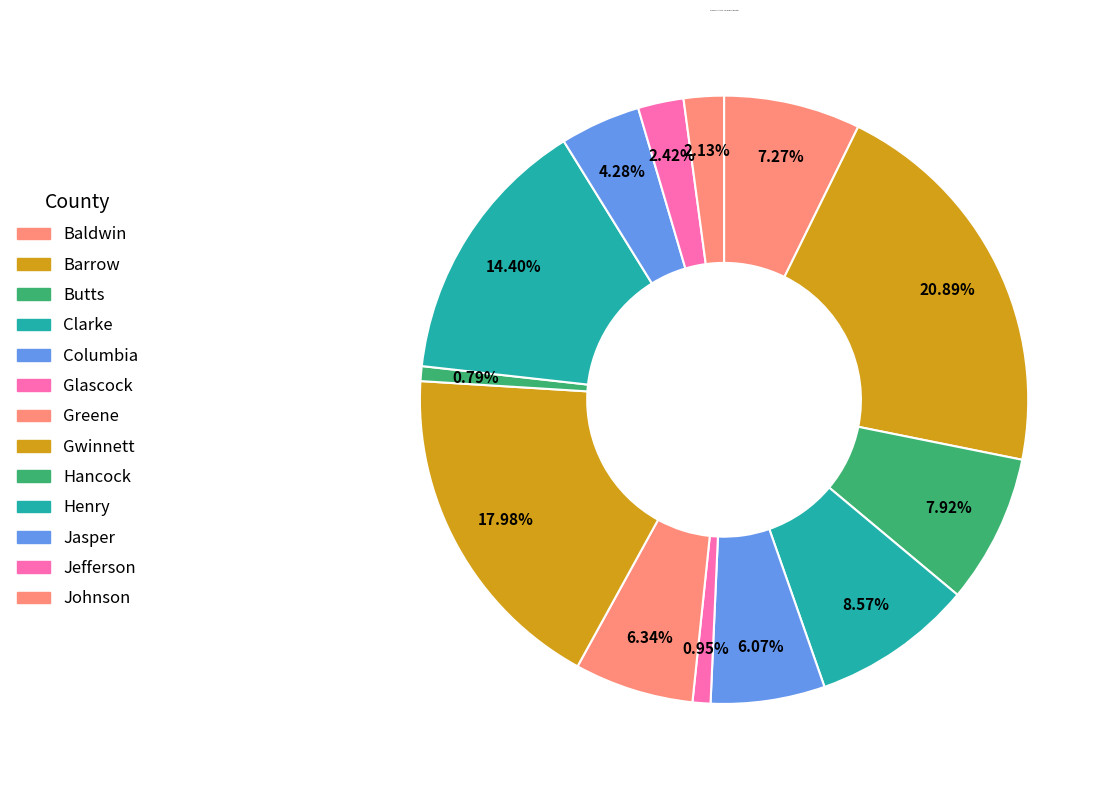

Does any single category account for the majority?

No